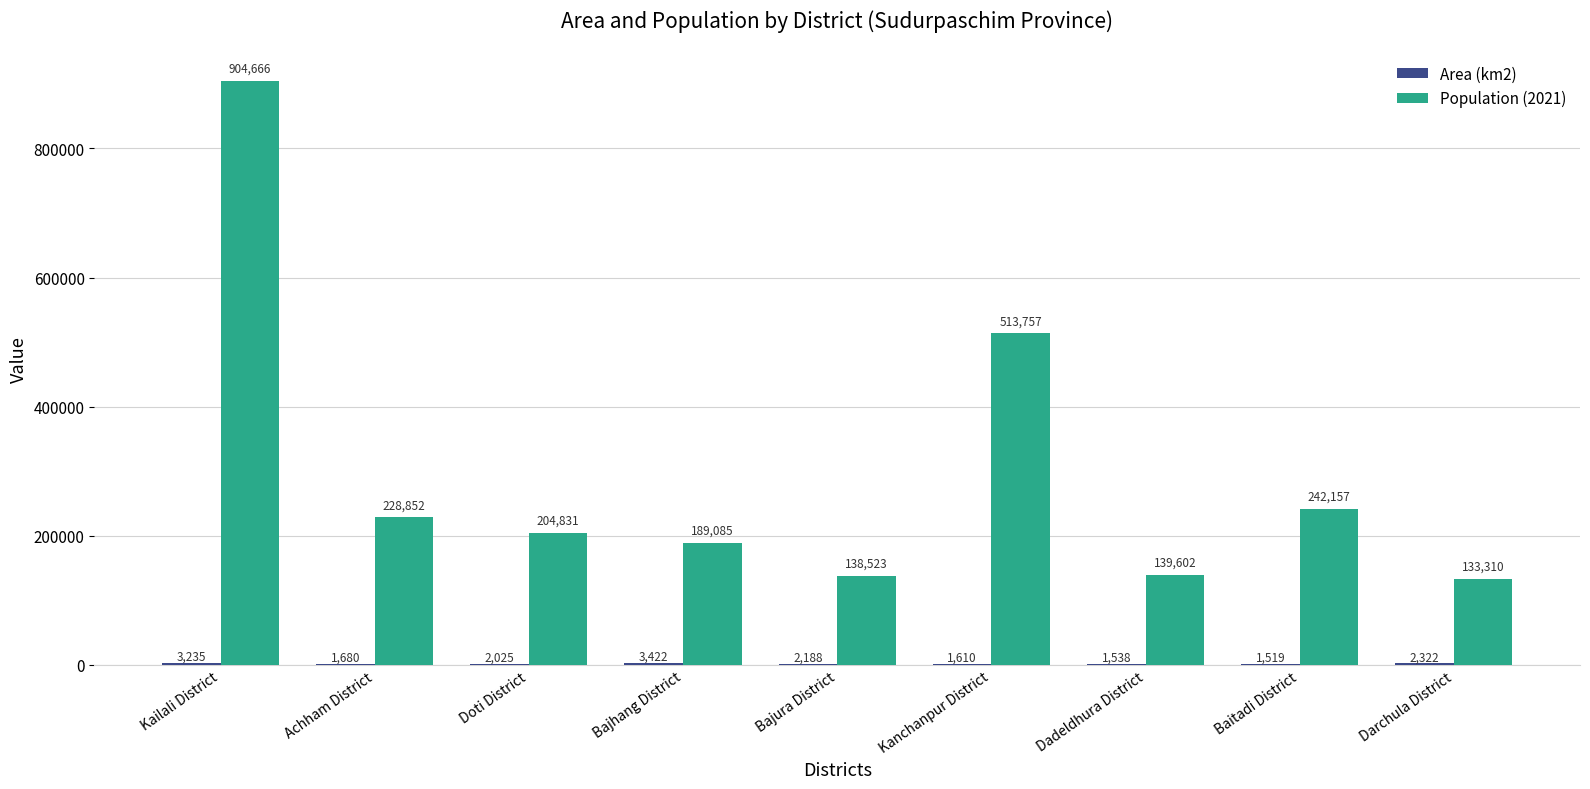

Which series has the largest total across all categories?

Population (2021)